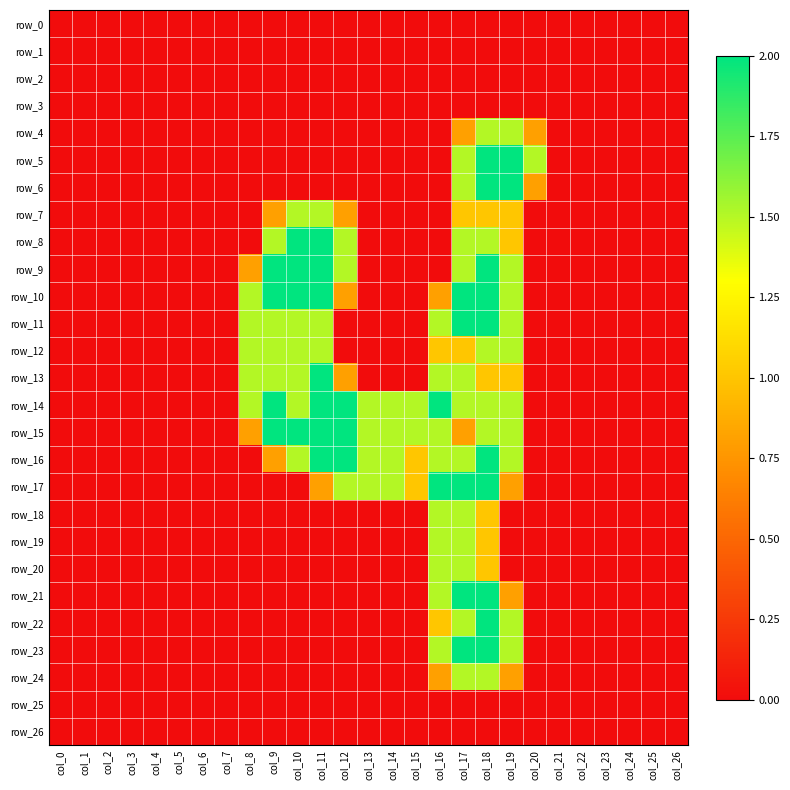

How many values in row_6 are above zero?

4